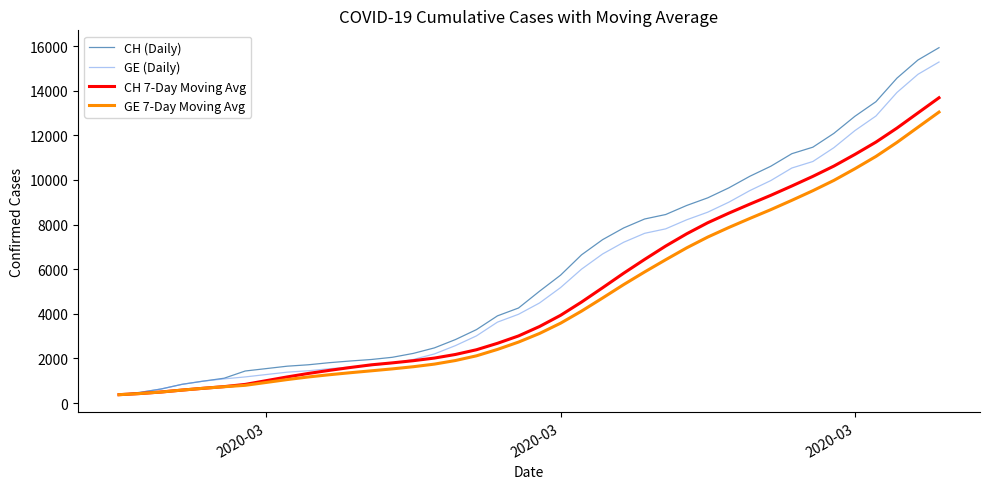

What is the minimum value for CH (Daily)?

375.0